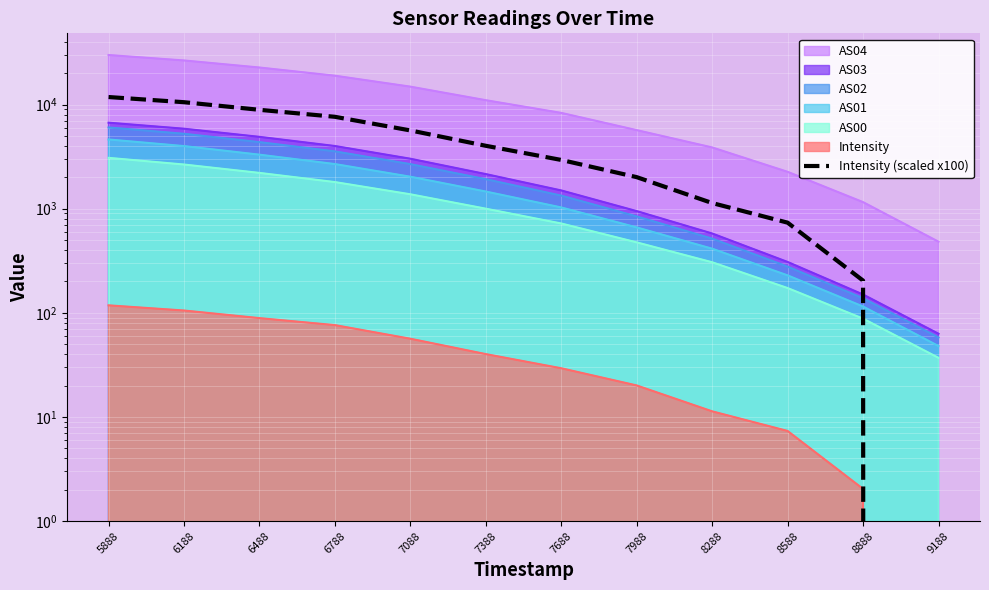

At which category does the chart reach its minimum across all series?

9188